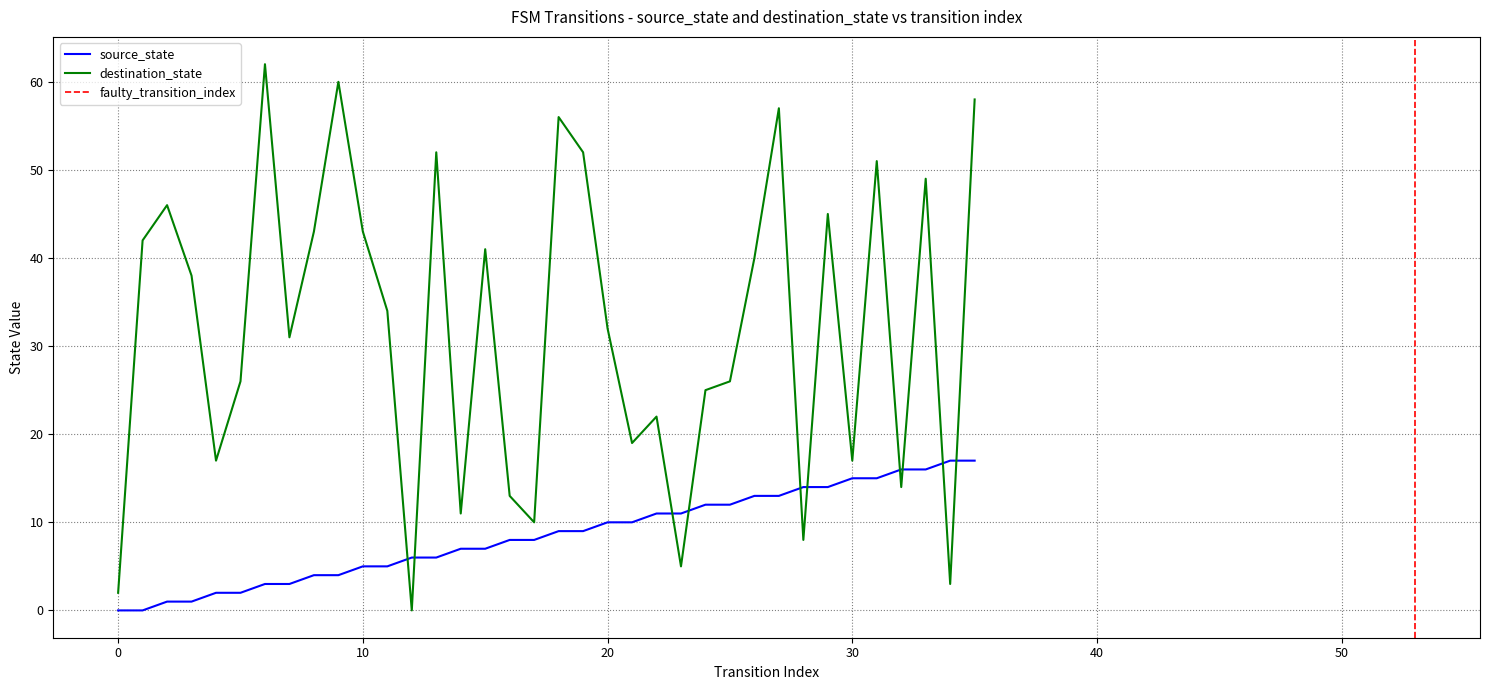

Between 11 and 18, which series saw the biggest shift?

destination_state